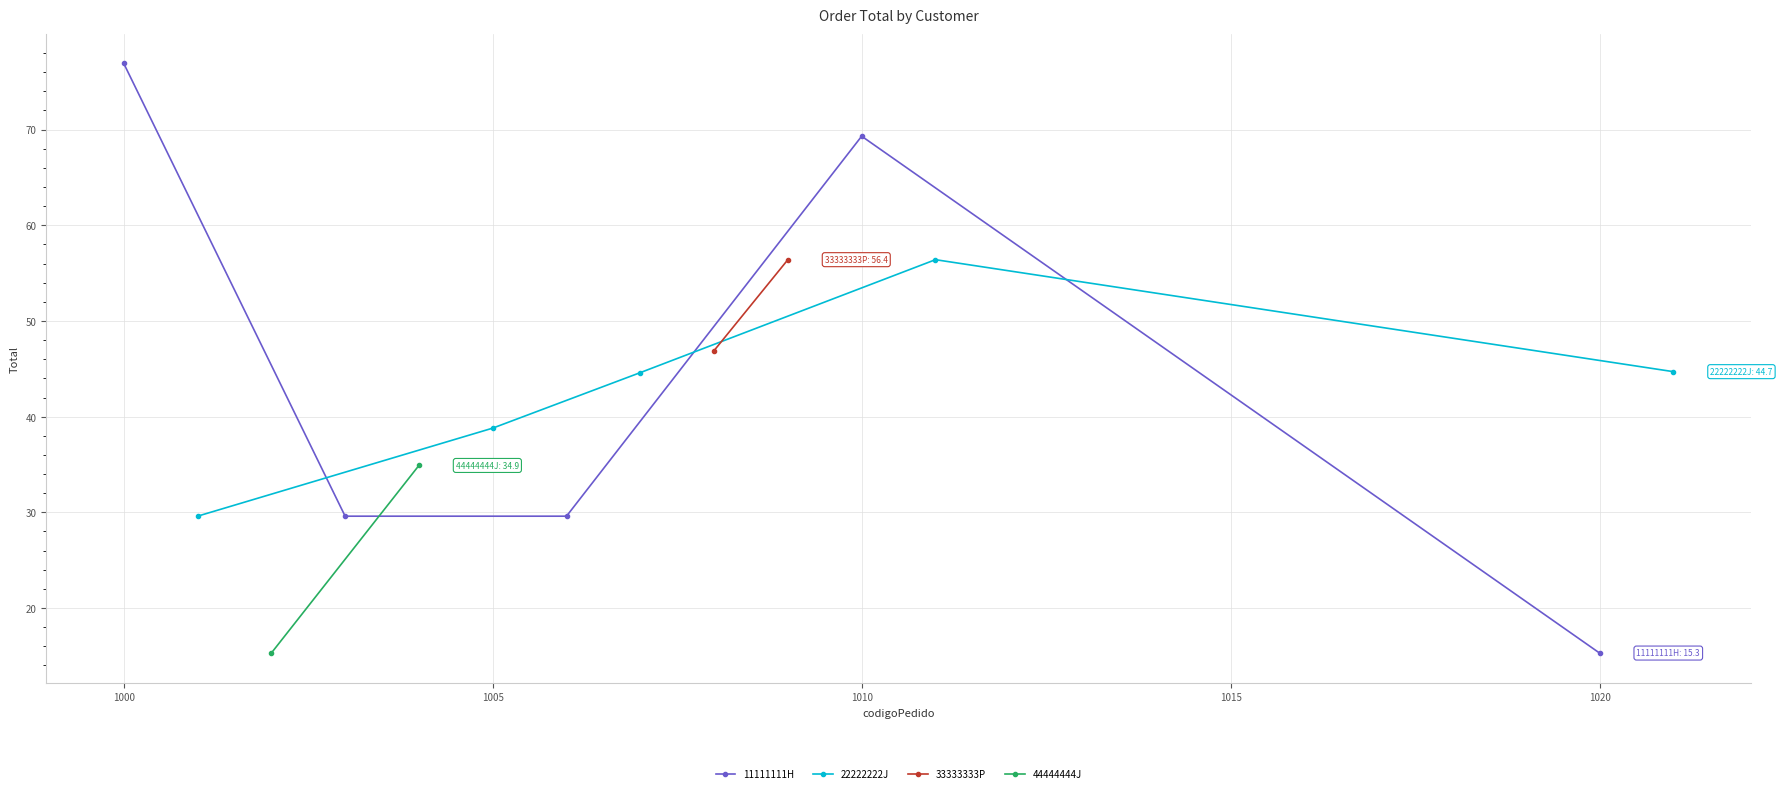

What is the value of the 22222222J point at the 4th from the left?

56.4